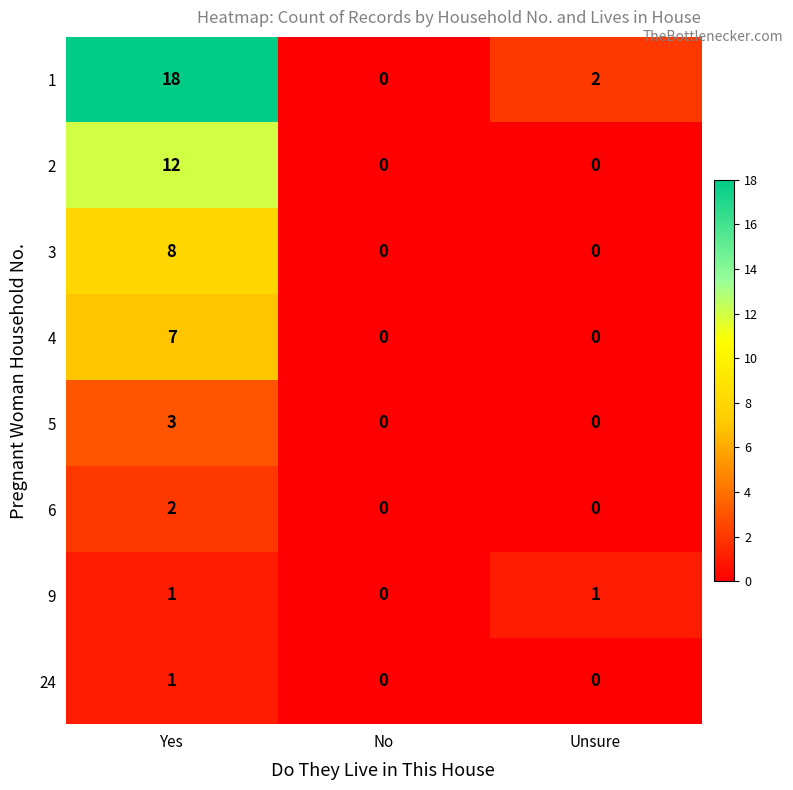

The 2 series shows -6 at No. True or false?

False